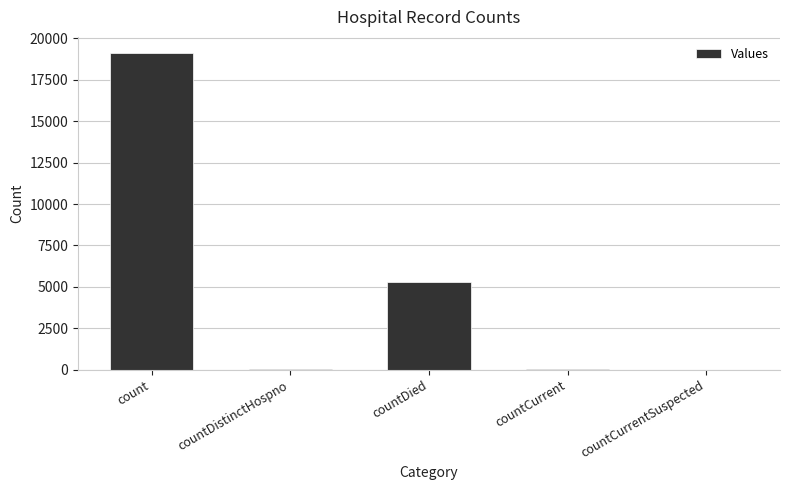

At which category does the chart reach its peak across all series?

count